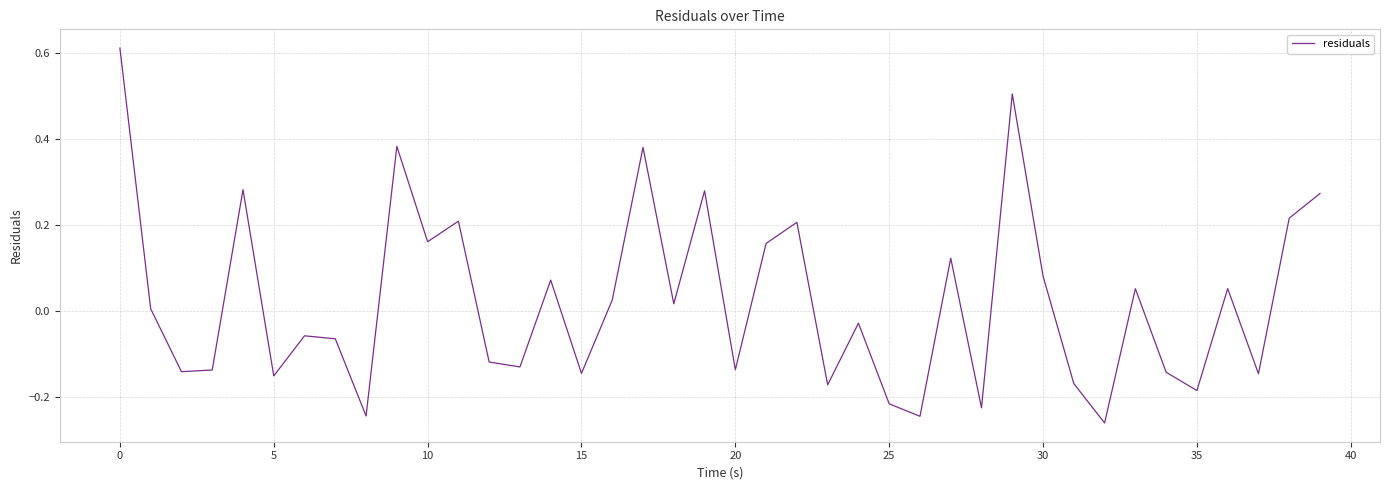

How many interior local valleys (lower than both neighbors) does the data have?

14